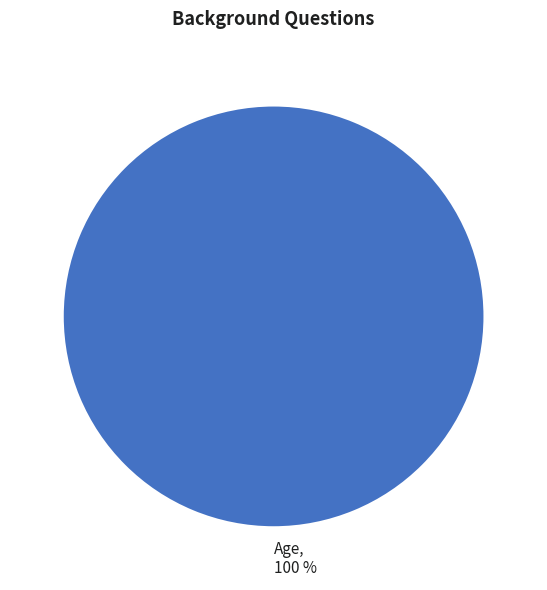

What is the majority slice?

Age